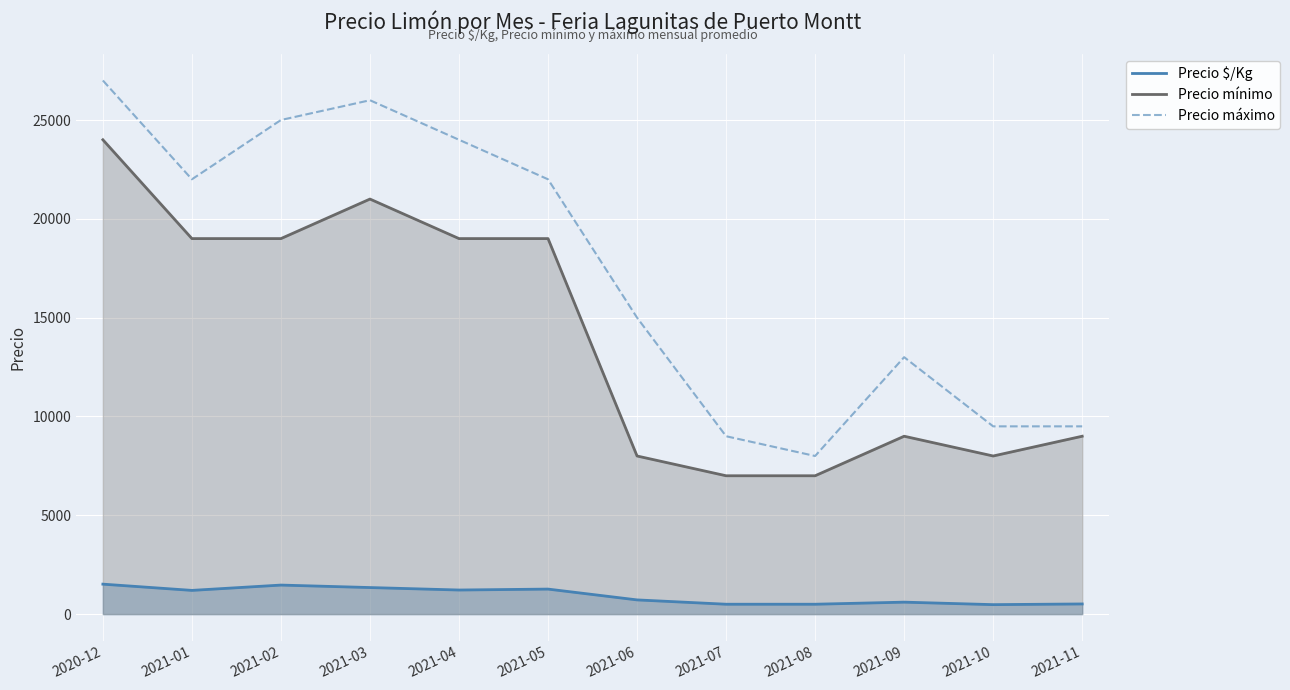

True or false: Precio $/Kg and Precio máximo intersect in this chart.

False